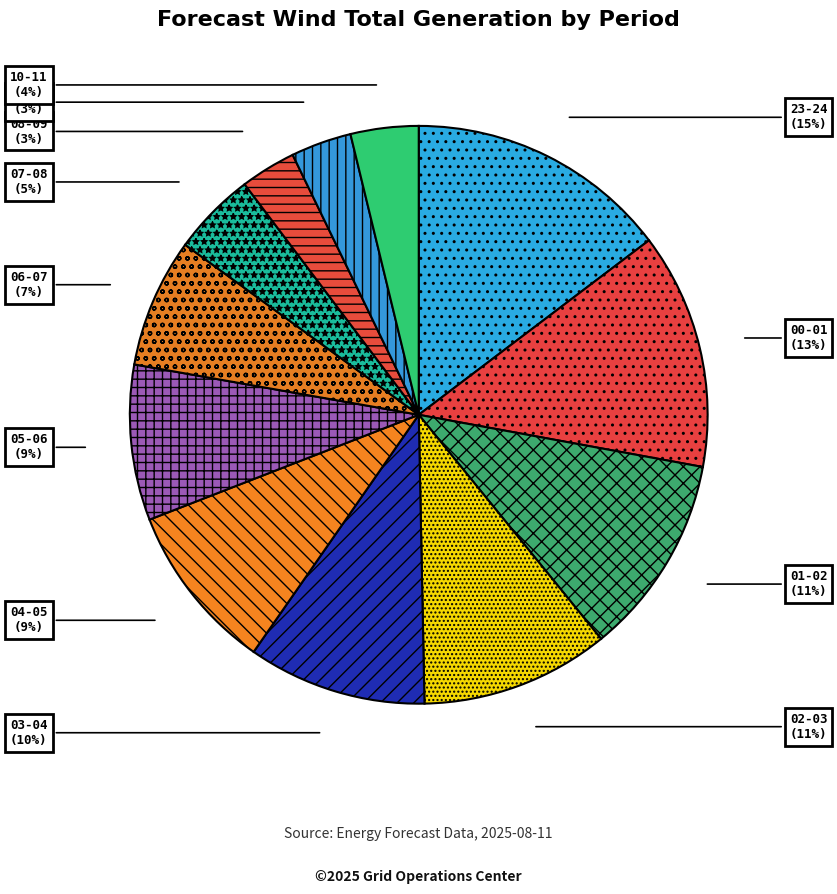

To the nearest percent, what is the difference between the 03-04 and 00-01 slice percentages?

3%